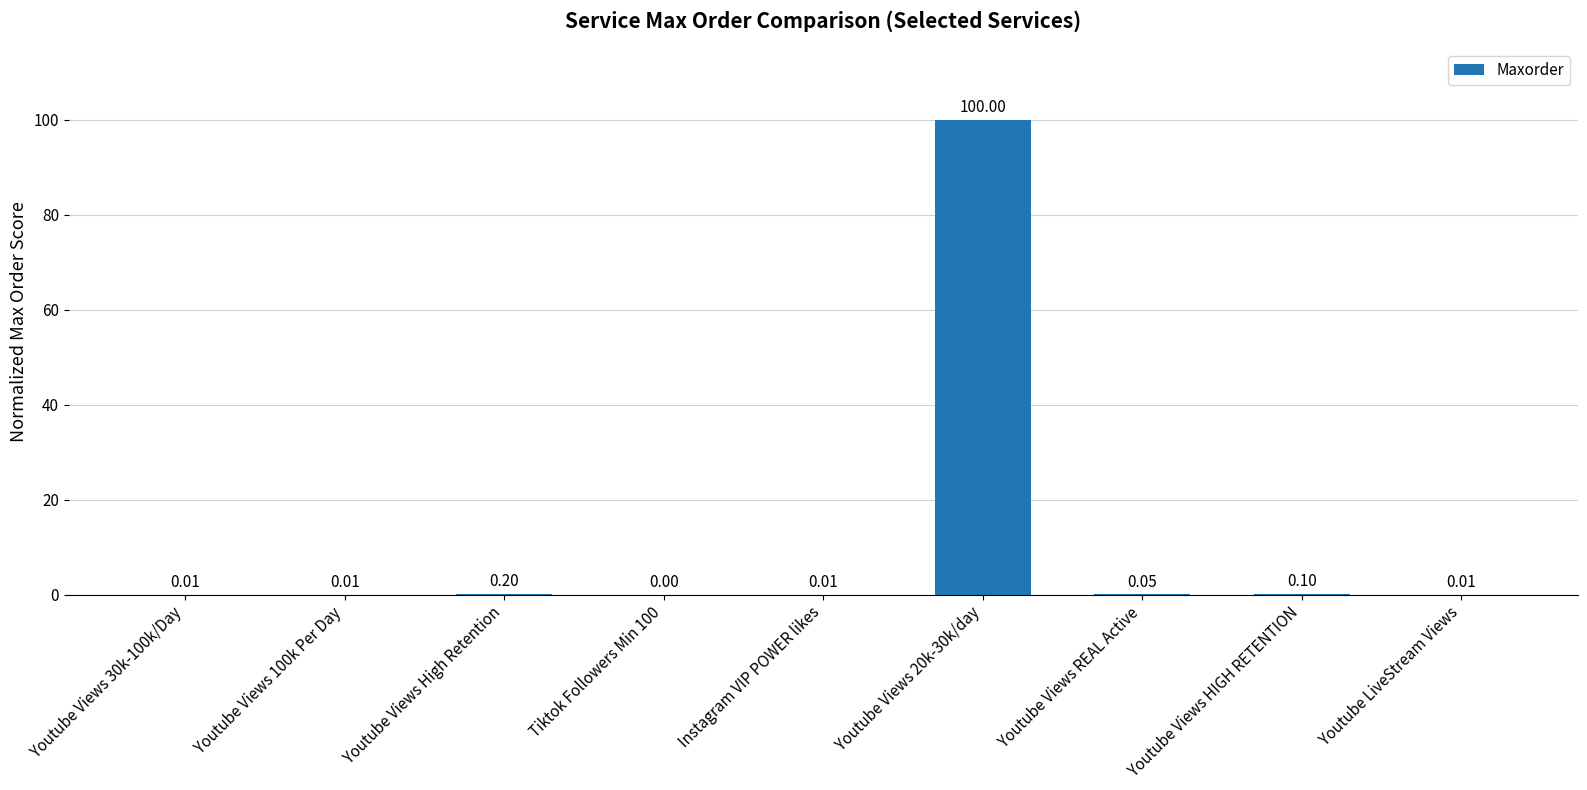

Which has a higher value, Youtube Views High Retention or Youtube Views REAL Active?

Youtube Views High Retention